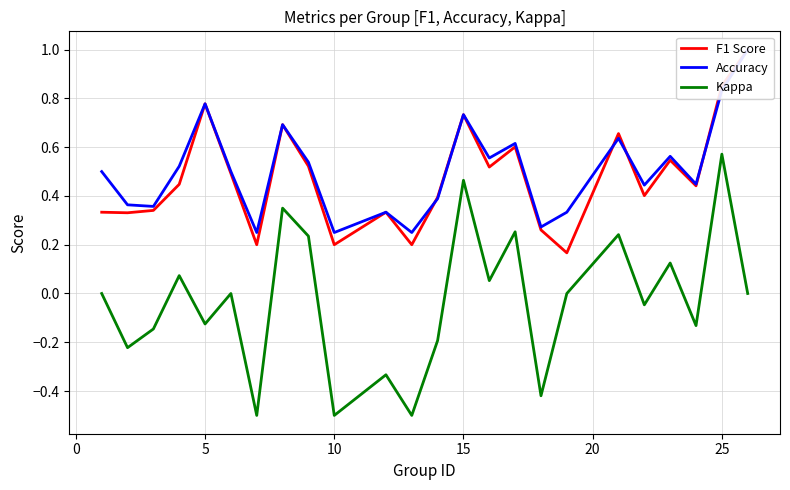

What is the sum of all Accuracy values?

12.2